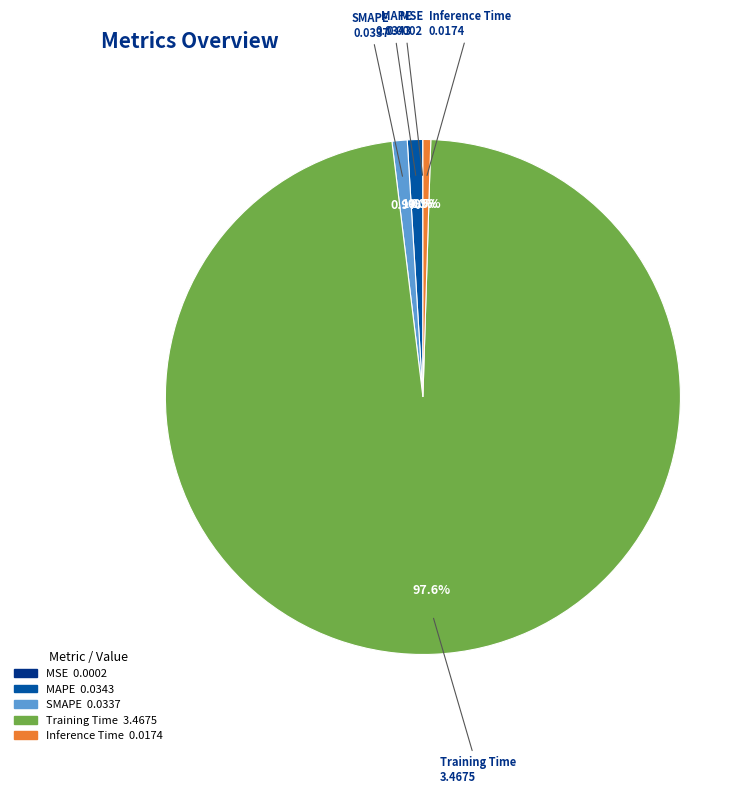

True or false: SMAPE accounts for 11% of the total.

False